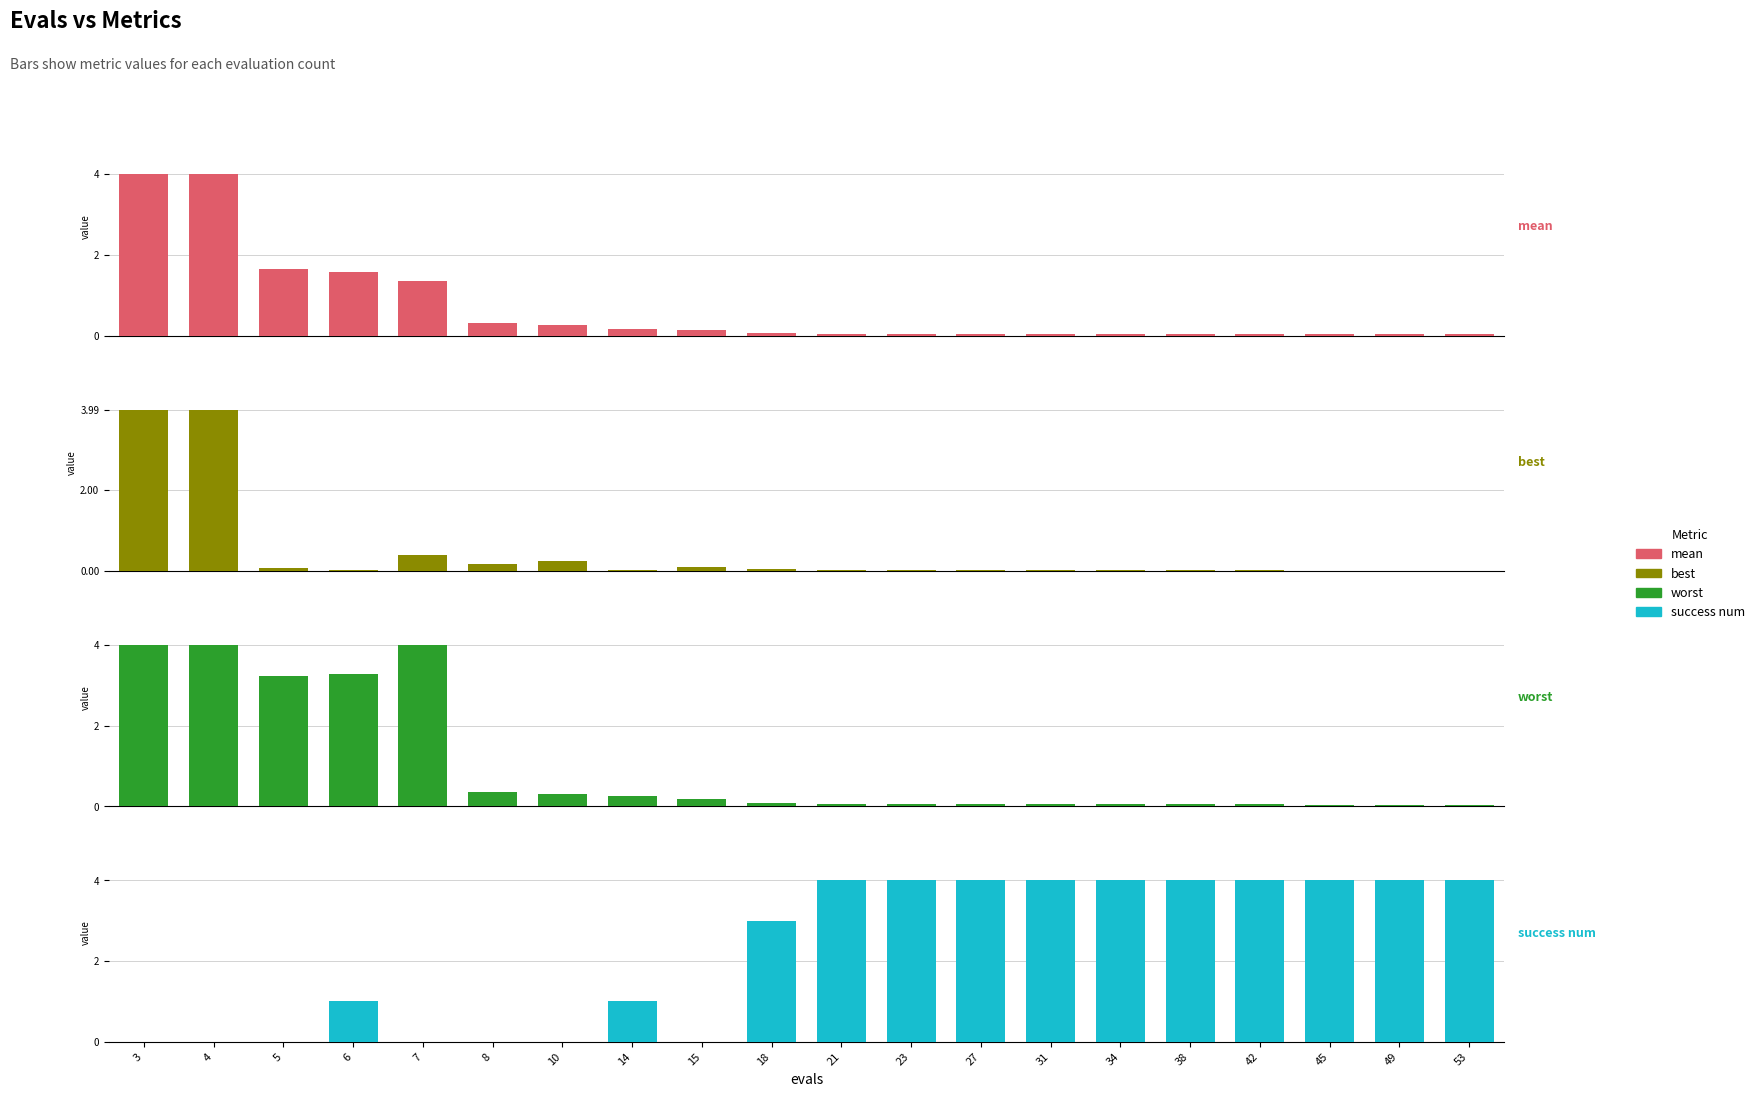

What are all the series names shown in the legend?

mean, best, worst, success num